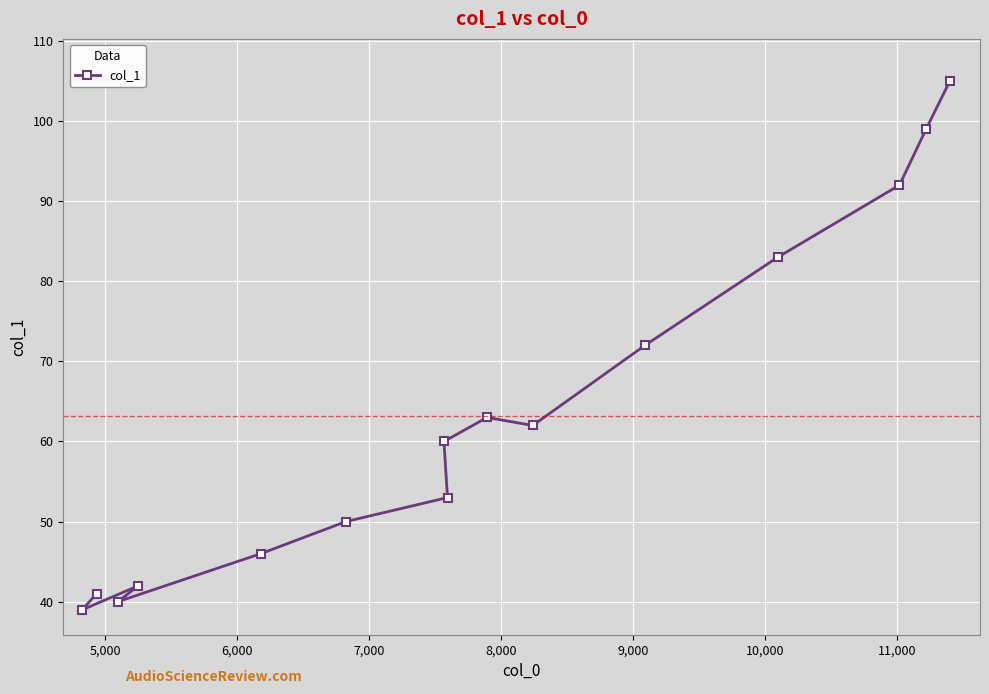

What is the value of the 4th point from the left?

42